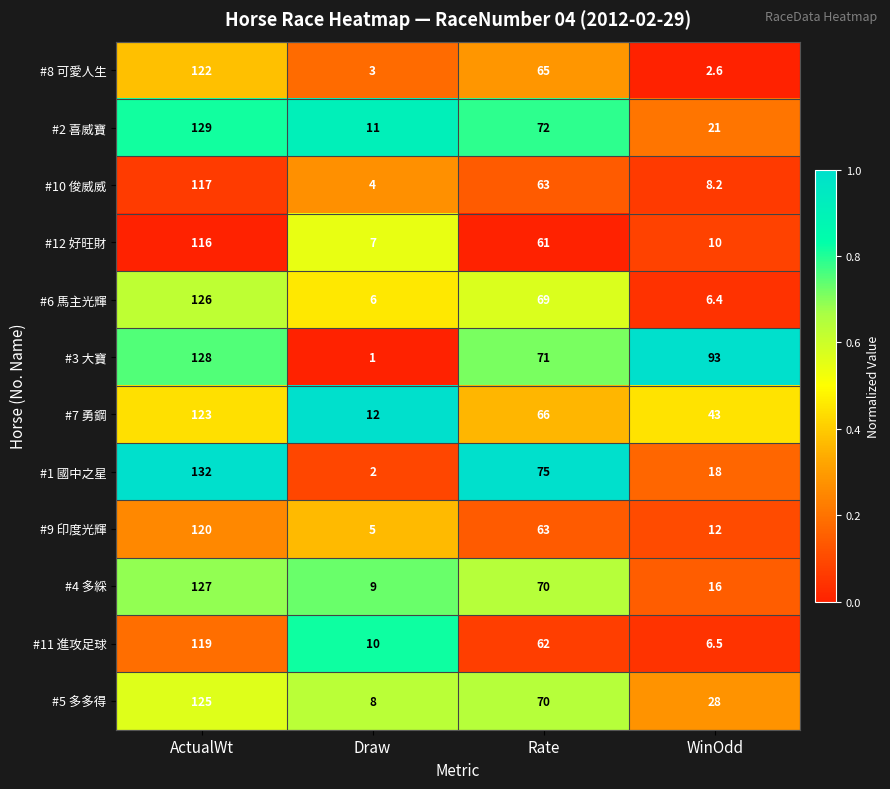

Where does the #10 俊威威 series first go above 63?

ActualWt